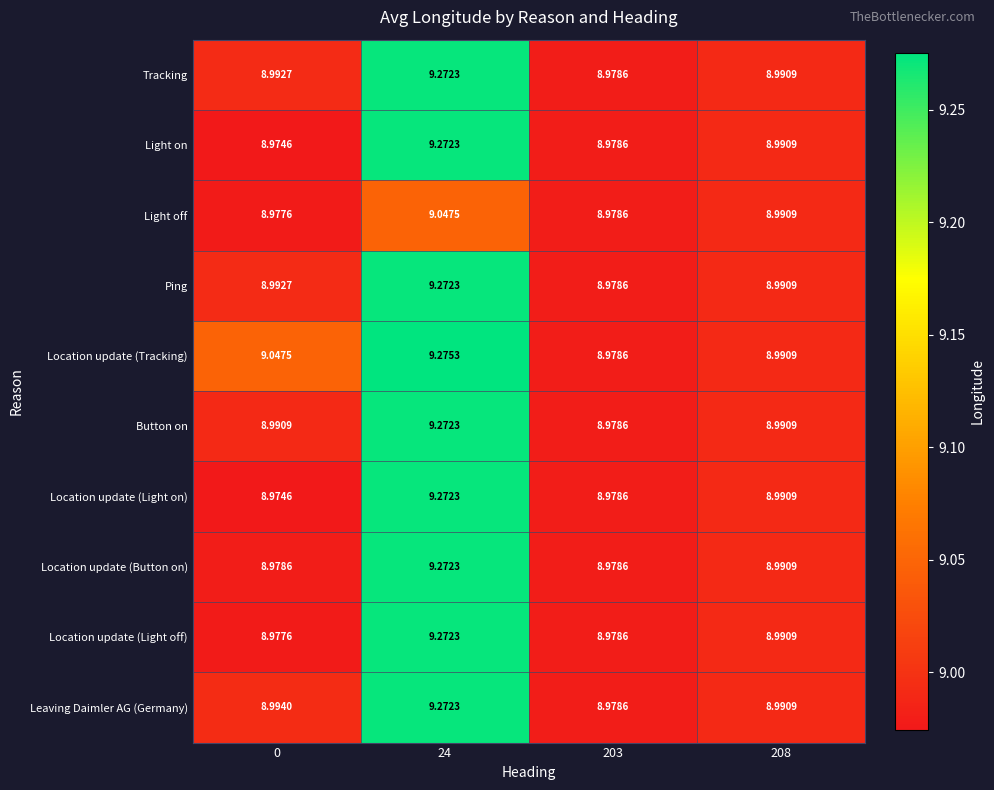

Count the number of data series in this chart.

10